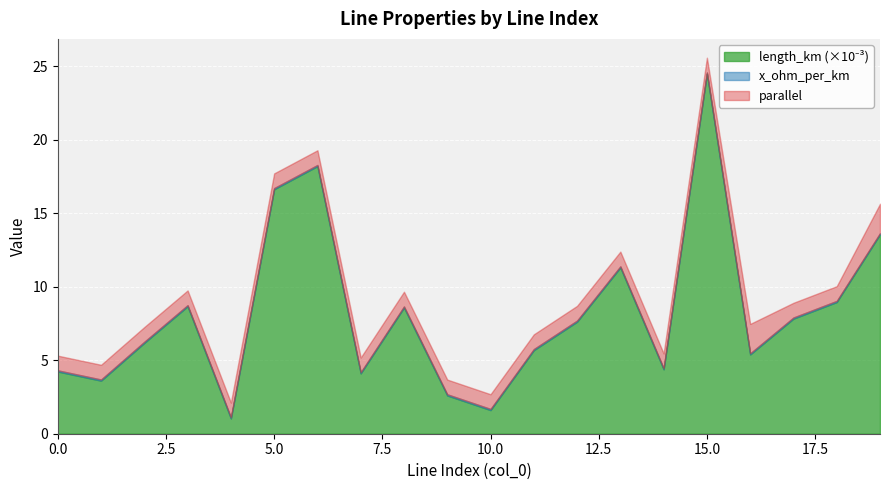

Which has a higher value, 14 or 18?

18